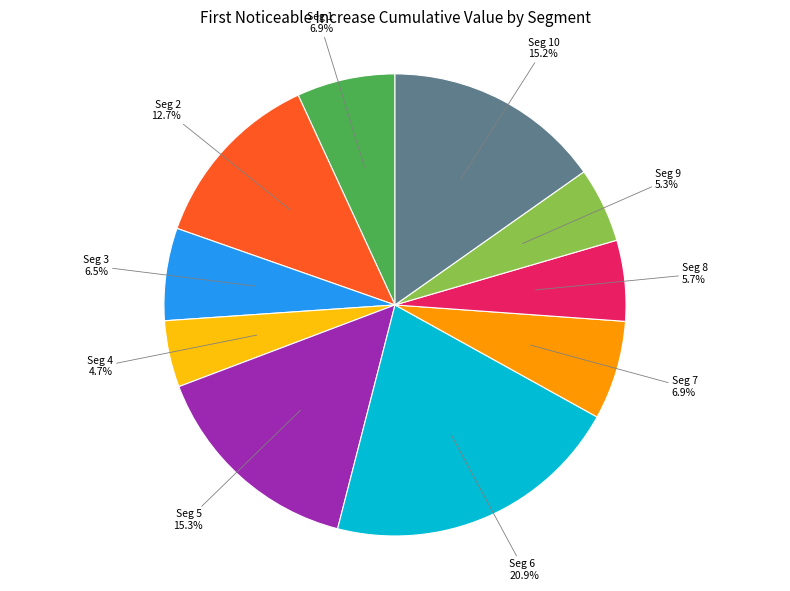

To the nearest percent, what is the difference between the largest and smallest slice percentages?

16%